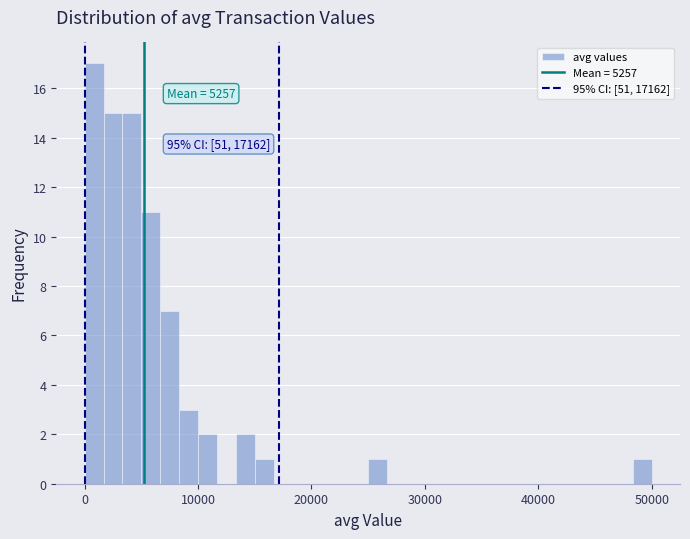

Read against the x-axis, roughly where is the centre of the tallest bar?

1000